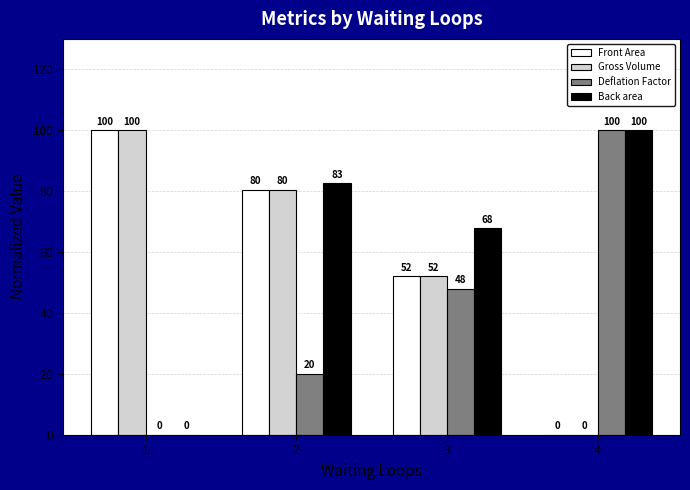

What is the difference between the Gross Volume values at 2 and 4?

80.4